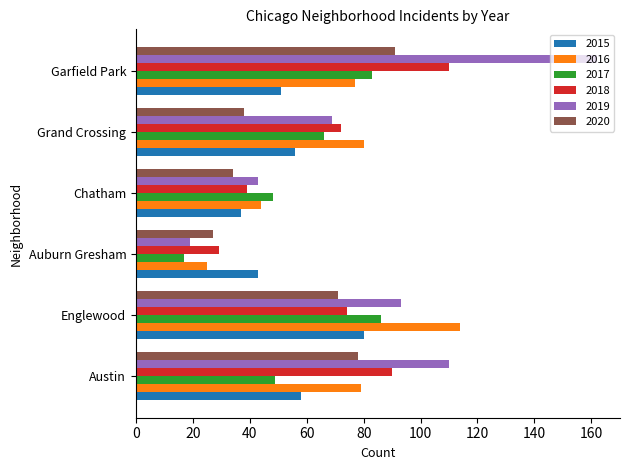

The 2017 series shows 83 at Garfield Park. True or false?

True